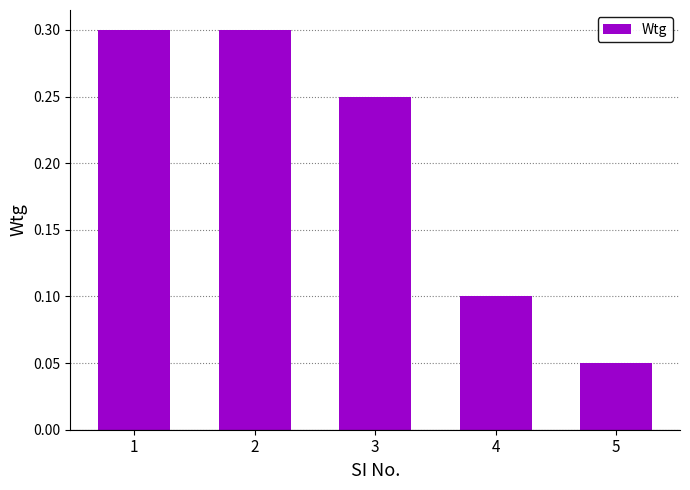

What is the sum of all values?

1.0